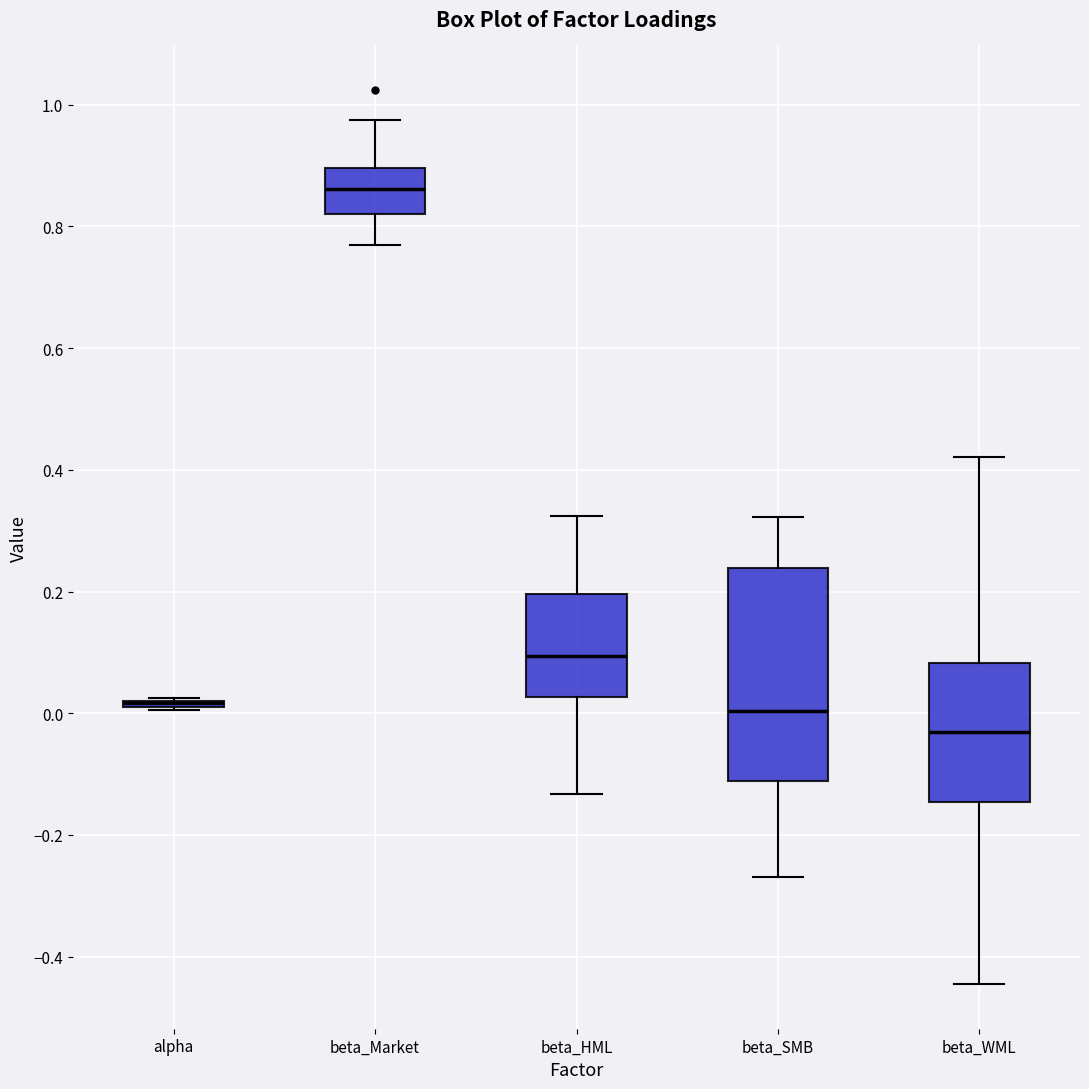

Reading left to right, transcribe this box plot: for each box, give where its median line is, the range the box spans, and where its two whiskers end, as read against the y-axis. The values are not printed on the chart, so give them approximately, as read against the axis.

alpha: box collapsed to a line at 0.02, whiskers 0.00 to 0.02
beta_Market: median 0.86, box 0.82 to 0.90, whiskers 0.76 to 0.98
beta_HML: median 0.10, box 0.02 to 0.20, whiskers -0.14 to 0.32
beta_SMB: median 0.00, box -0.12 to 0.24, whiskers -0.26 to 0.32
beta_WML: median -0.04, box -0.14 to 0.08, whiskers -0.44 to 0.42